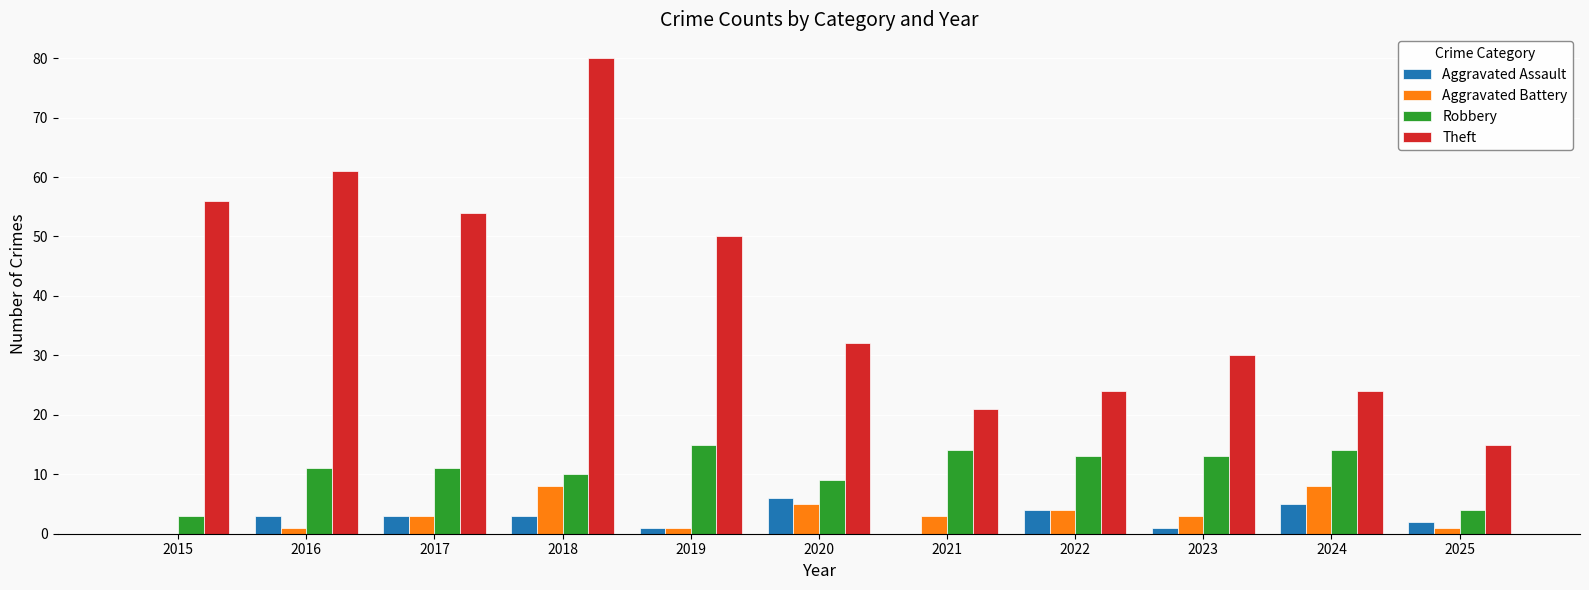

What is the sum of all Aggravated Battery values?

37